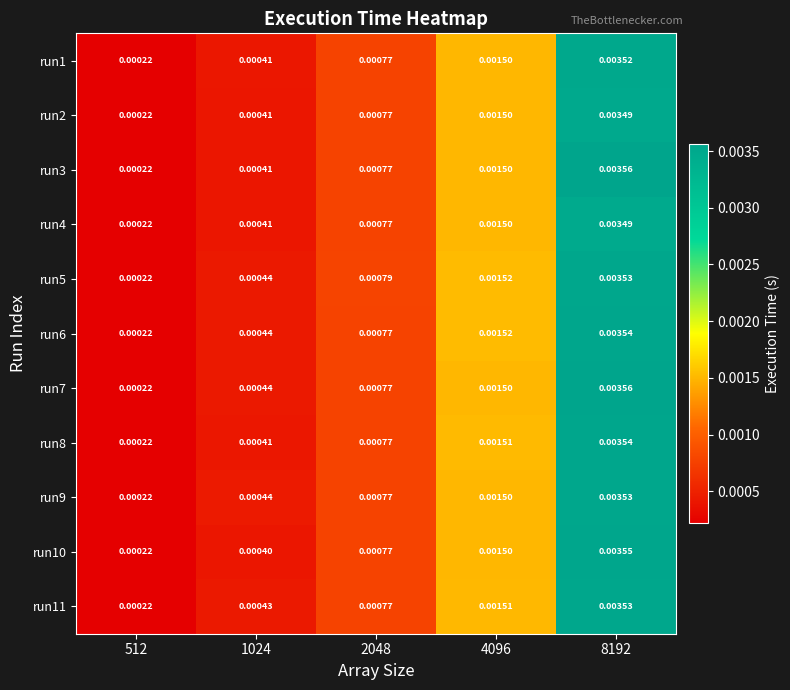

At how many categories does at least one series exceed 0?

5